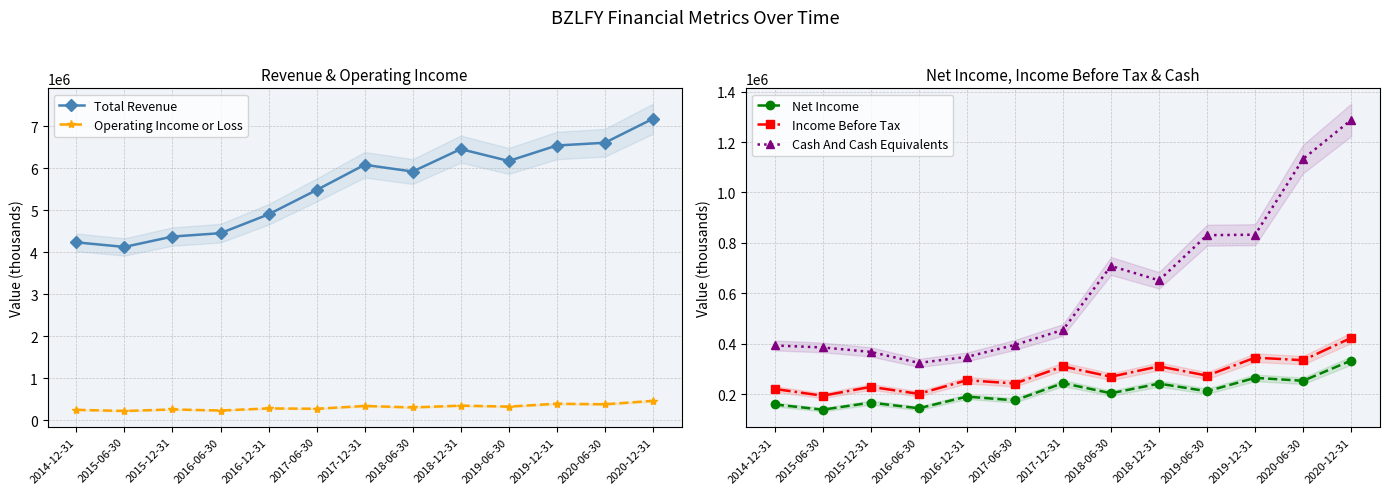

Reading right to left, list all the values displayed in this chart.

Total Revenue: 2020-12-31=7180100	2020-06-30=6609300	2019-12-31=6543900	2019-06-30=6175800	2018-12-31=6458500	2018-06-30=5923900	2017-12-31=6084800	2017-06-30=5484300	2016-12-31=4904600	2016-06-30=4456100	2015-12-31=4375300	2015-06-30=4128400	2014-12-31=4237200
Operating Income or Loss: 2020-12-31=462500	2020-06-30=381000	2019-12-31=394700	2019-06-30=325900	2018-12-31=348300	2018-06-30=306000	2017-12-31=340700	2017-06-30=274500	2016-12-31=282800	2016-06-30=232800	2015-12-31=258300	2015-06-30=221900	2014-12-31=248700
Net Income: 2020-12-31=333400	2020-06-30=253000	2019-12-31=264700	2019-06-30=211500	2018-12-31=241800	2018-06-30=203500	2017-12-31=243800	2017-06-30=175300	2016-12-31=190300	2016-06-30=144000	2015-12-31=166400	2015-06-30=138400	2014-12-31=159200
Income Before Tax: 2020-12-31=423200	2020-06-30=334700	2019-12-31=344800	2019-06-30=273400	2018-12-31=310300	2018-06-30=269100	2017-12-31=310100	2017-06-30=242200	2016-12-31=255300	2016-06-30=201200	2015-12-31=229000	2015-06-30=193700	2014-12-31=220600
Cash And Cash Equivalents: 2020-12-31=1287800	2020-06-30=1133200	2019-12-31=832600	2019-06-30=830700	2018-12-31=651500	2018-06-30=708500	2017-12-31=455000	2017-06-30=395400	2016-12-31=347800	2016-06-30=324000	2015-12-31=367600	2015-06-30=385200	2014-12-31=393200